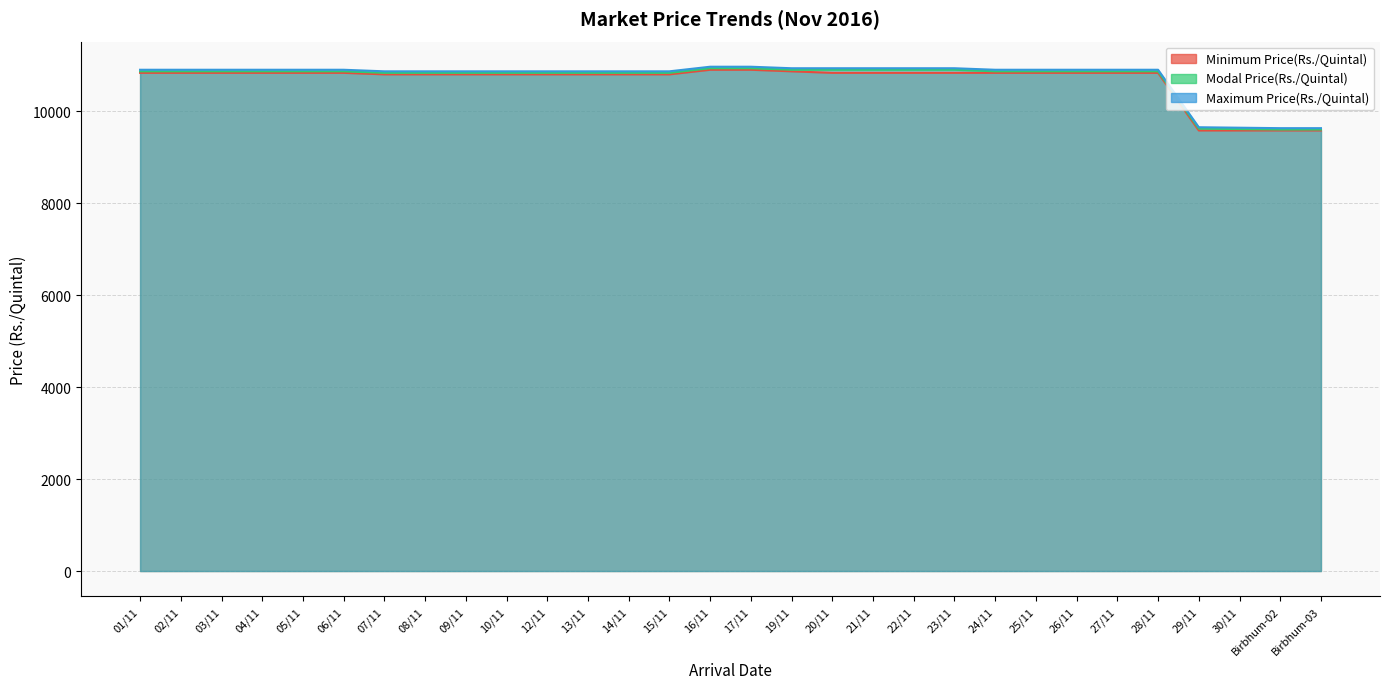

At how many categories does at least one series exceed 10323?

26